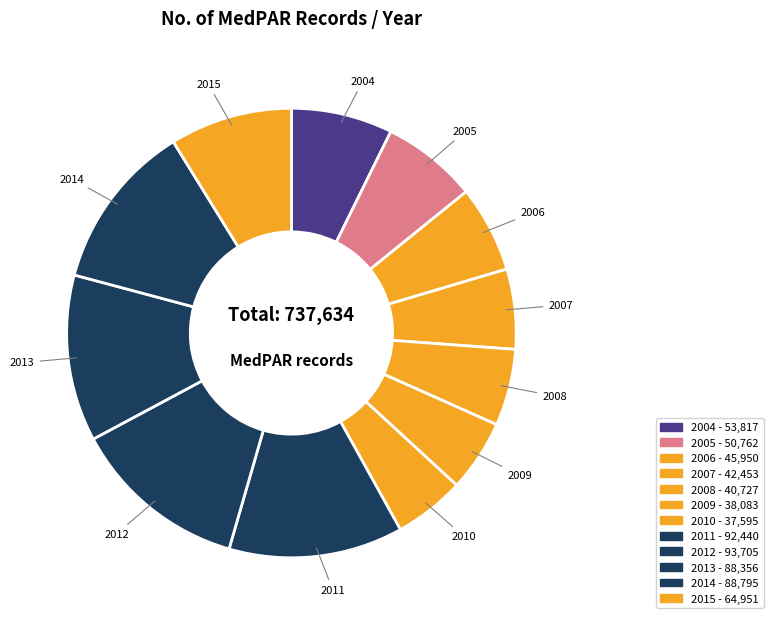

Count the number of slices in the pie.

12